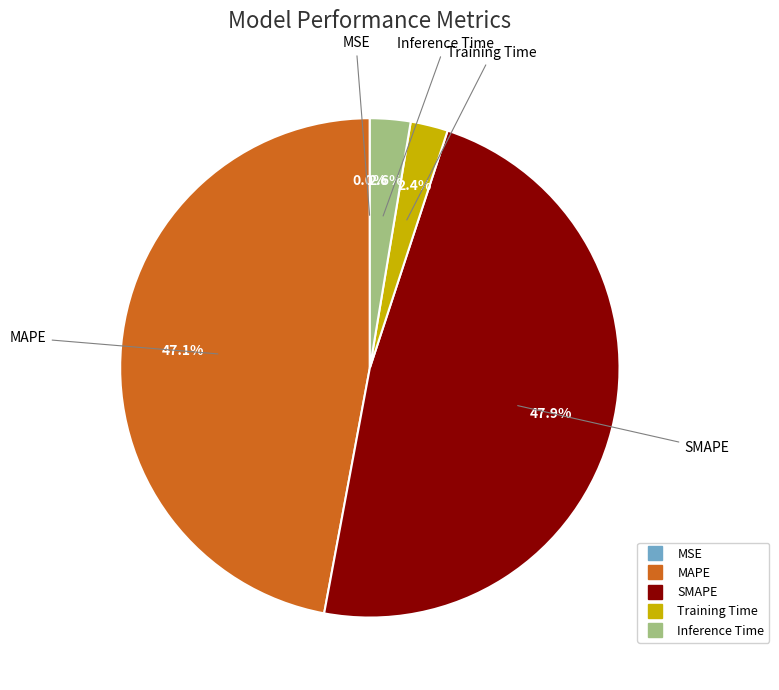

To the nearest percent, what portion does MAPE represent?

47%